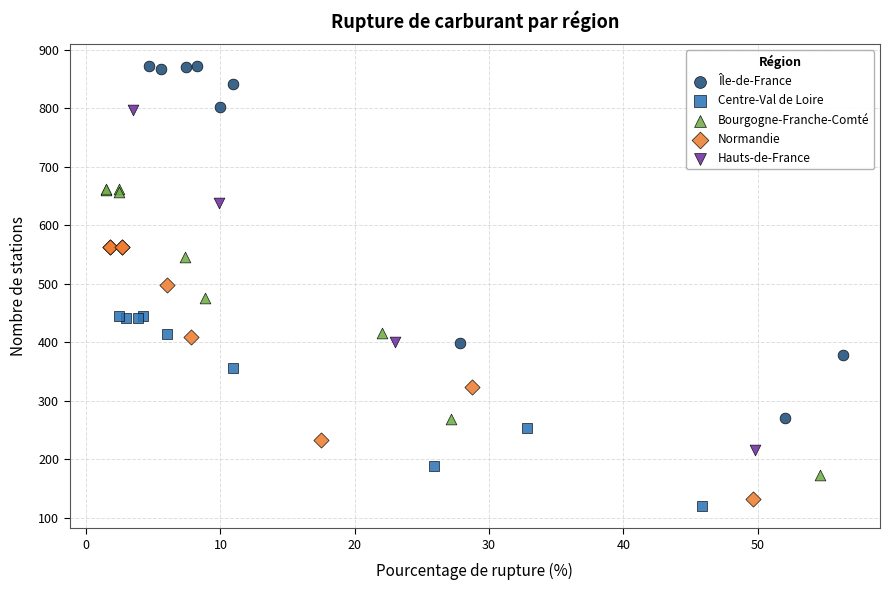

Which series has the largest Y range (max minus min)?

Île-de-France